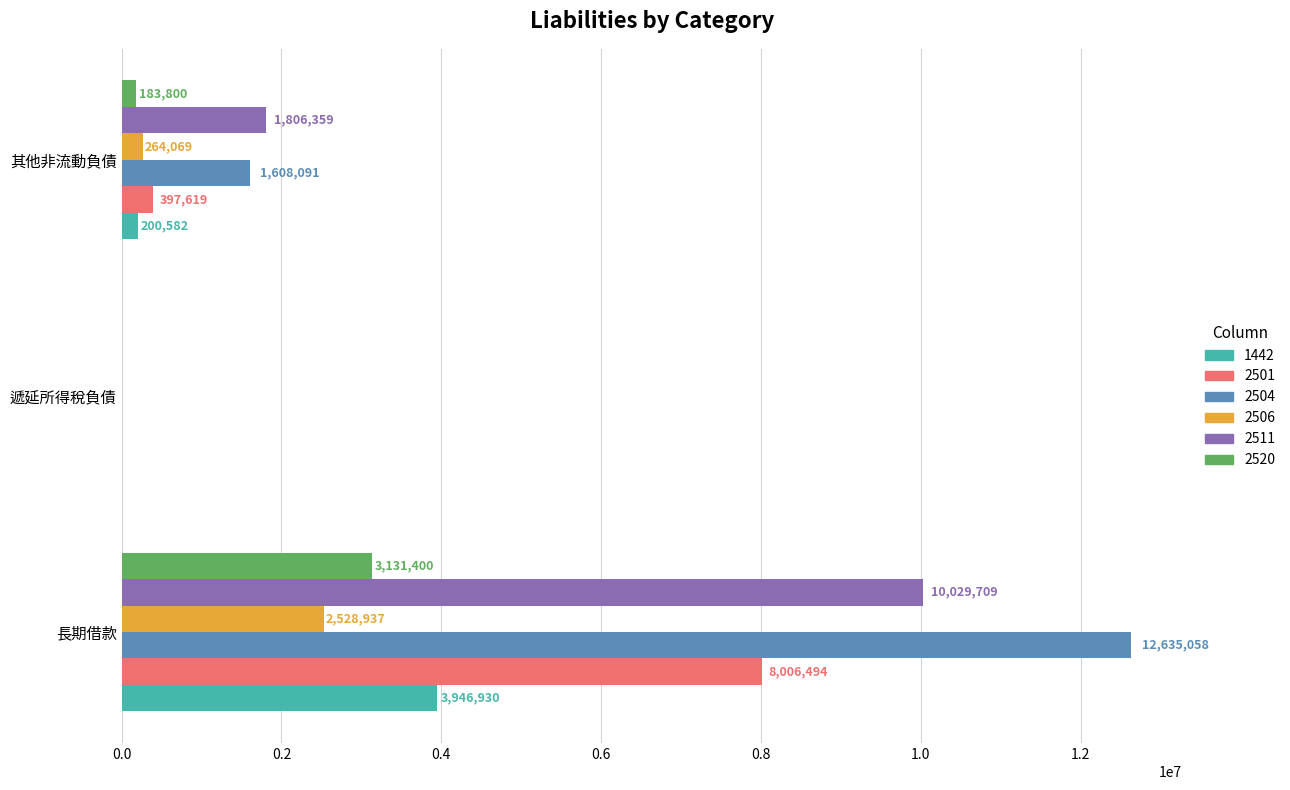

What is the average value of the 2520 series?

1105067